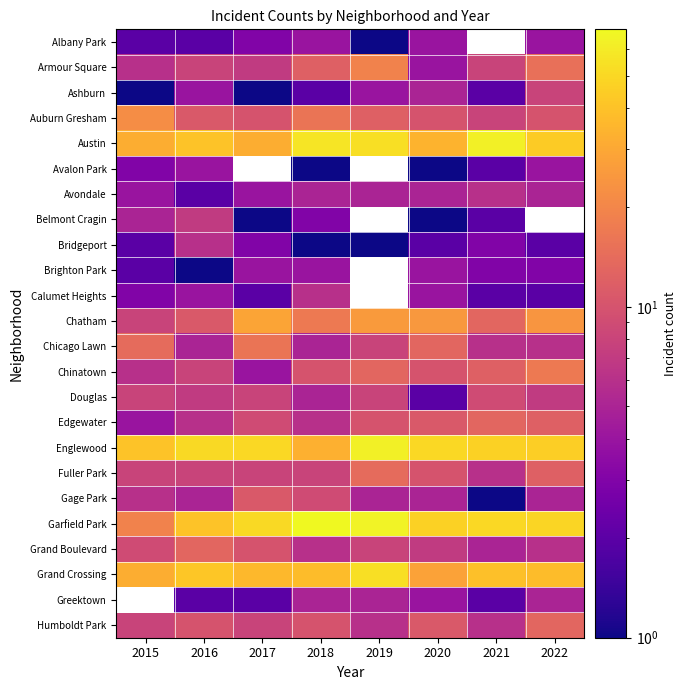

At which category does the chart reach its minimum across all series?

2019